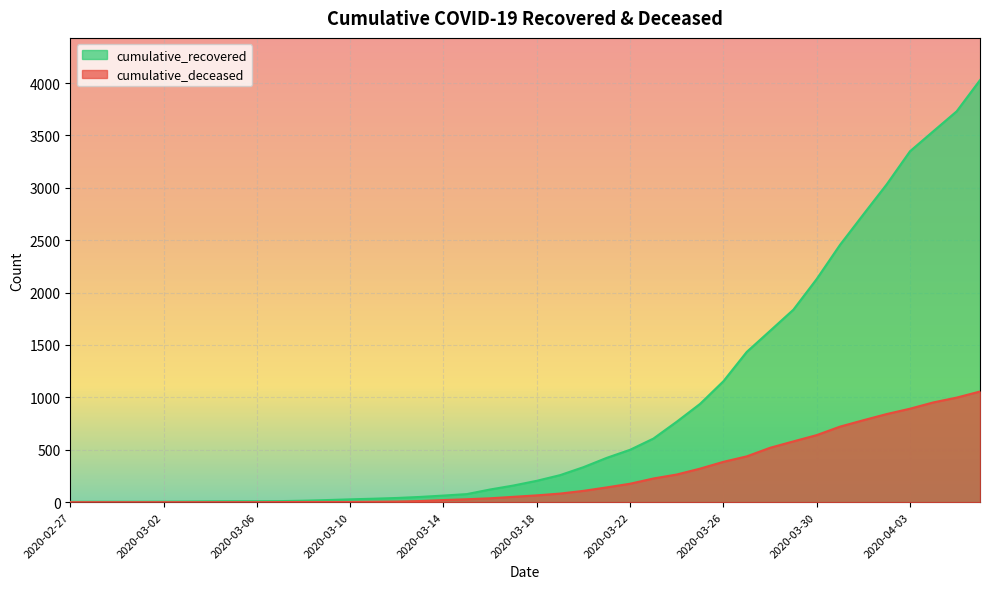

What is the average value of the cumulative_deceased series?

259